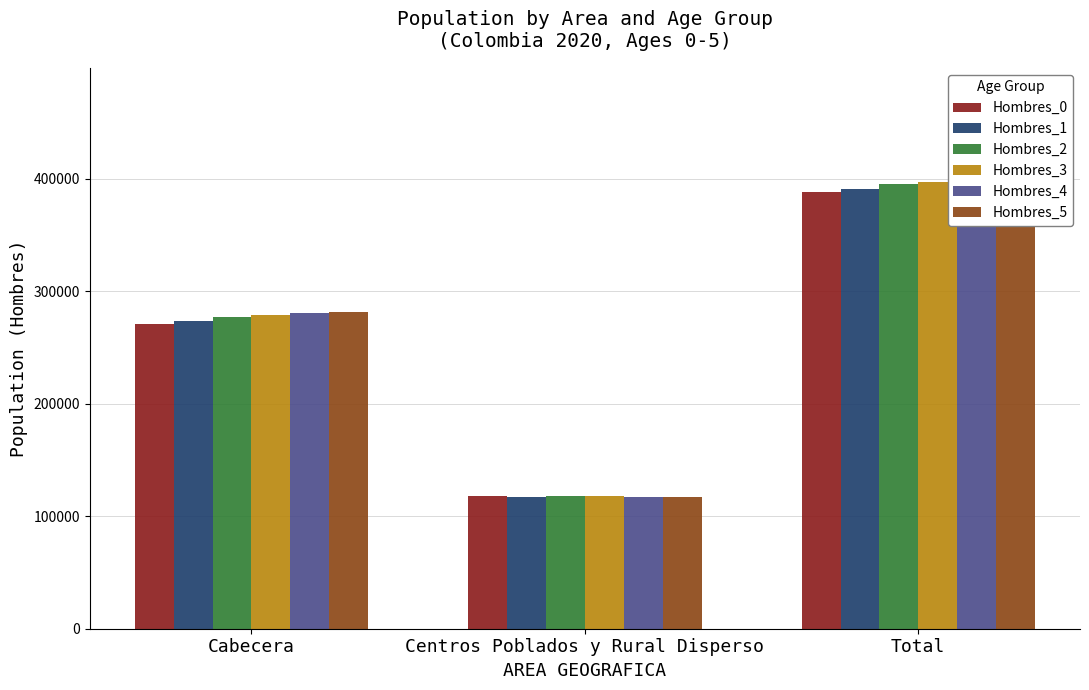

Where is Hombres_0 nearest to the value 253055?

Cabecera